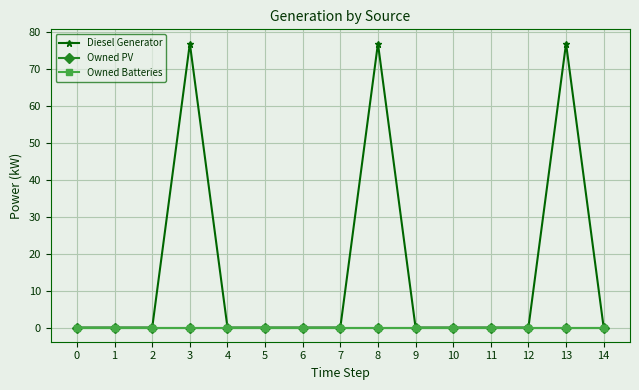

Is this an area chart (filled region under the line)?

No